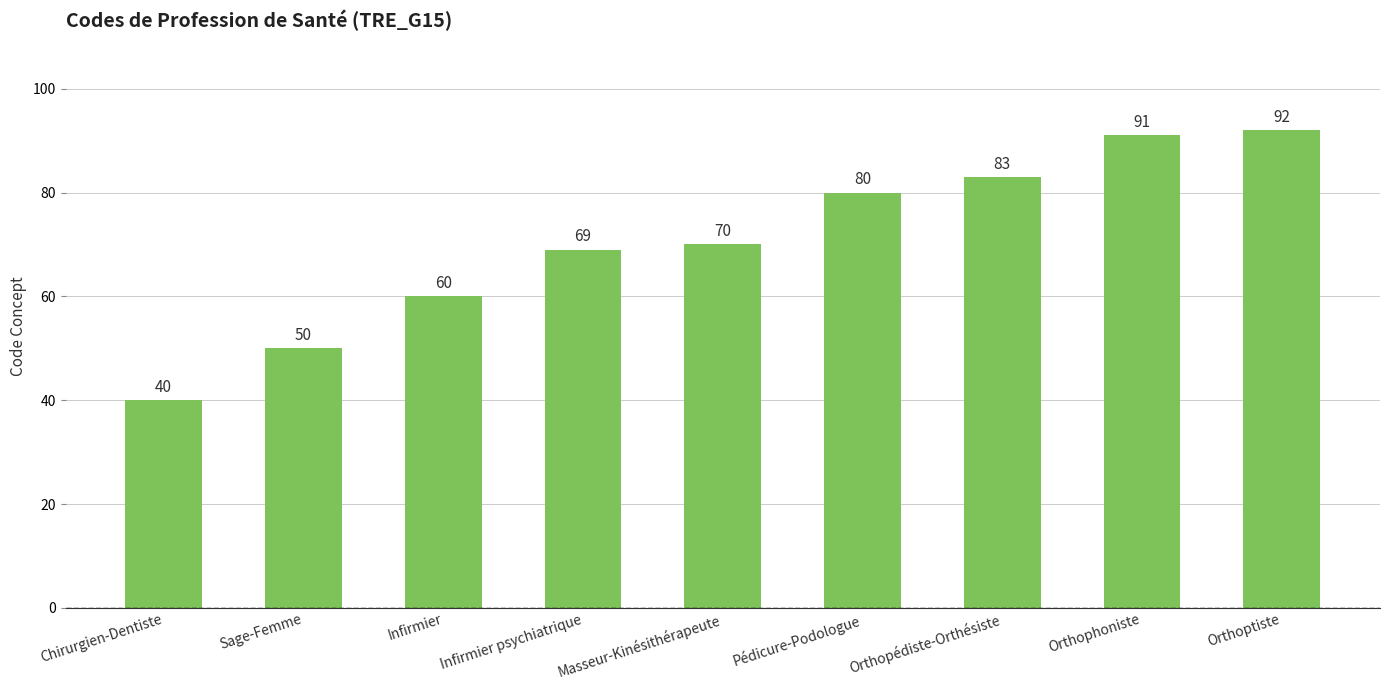

Reading right to left, what are all the values shown in this chart?

Orthoptiste=92	Orthophoniste=91	Orthopédiste-Orthésiste=83	Pédicure-Podologue=80	Masseur-Kinésithérapeute=70	Infirmier psychiatrique=69	Infirmier=60	Sage-Femme=50	Chirurgien-Dentiste=40